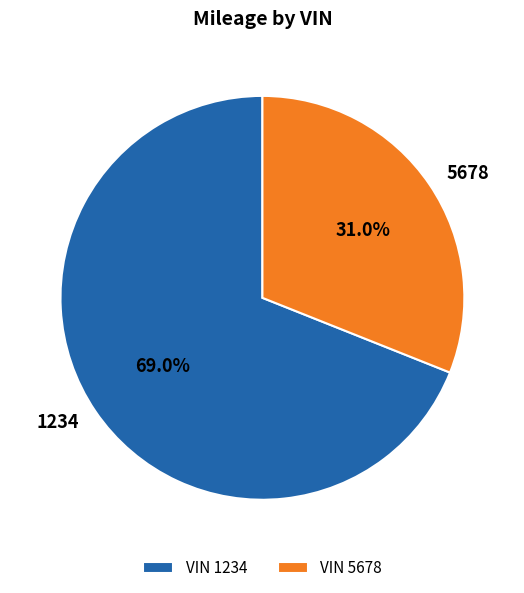

What is the total percentage of 1234 and 5678?

100.0%